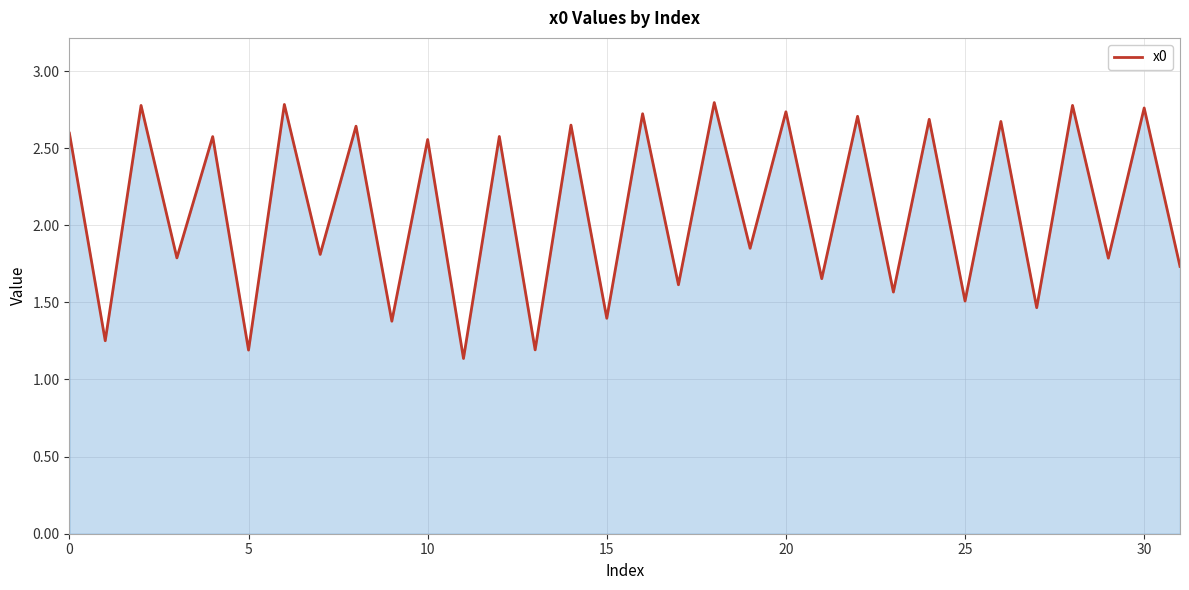

Count the number of data series in this chart.

1